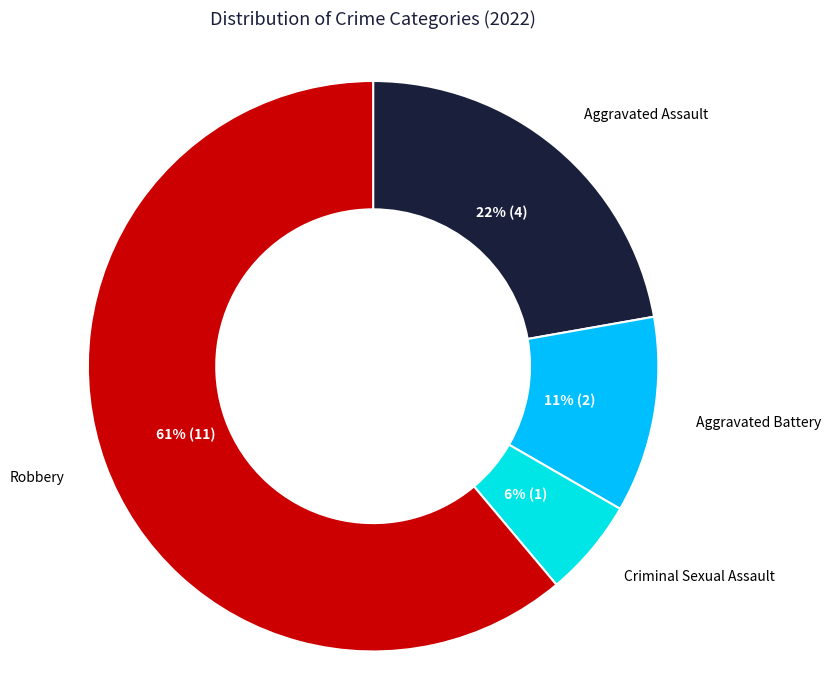

Count the number of slices in the pie.

4